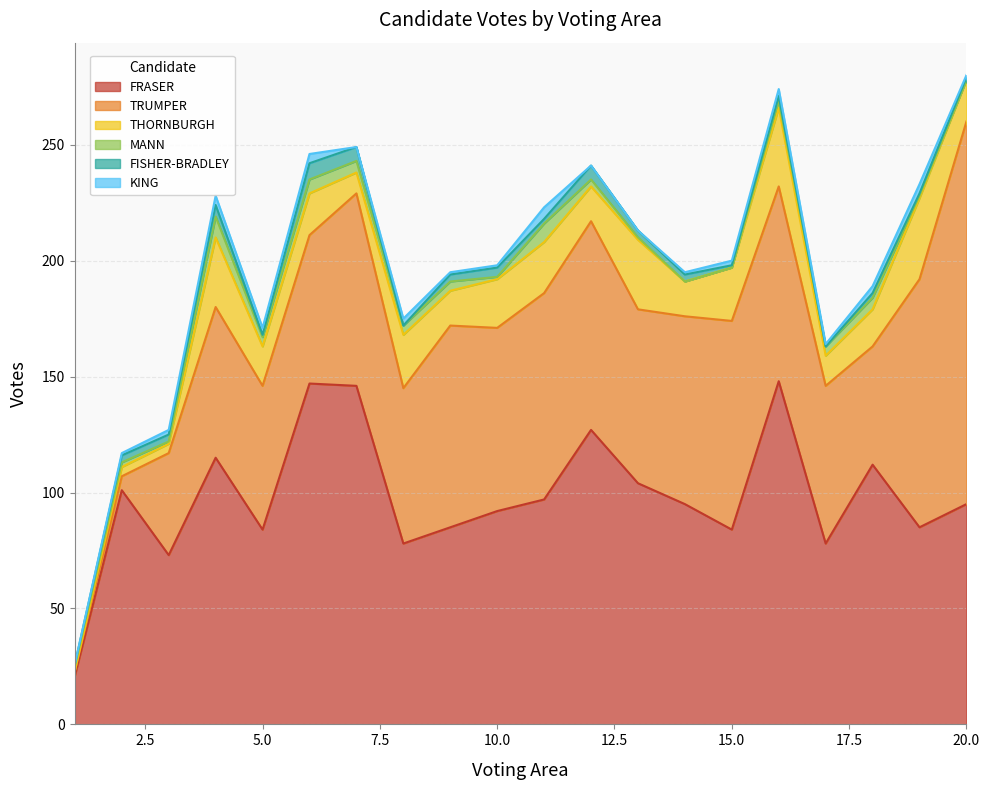

In KING, how many points are lower than both neighbors (excluding endpoints)?

3